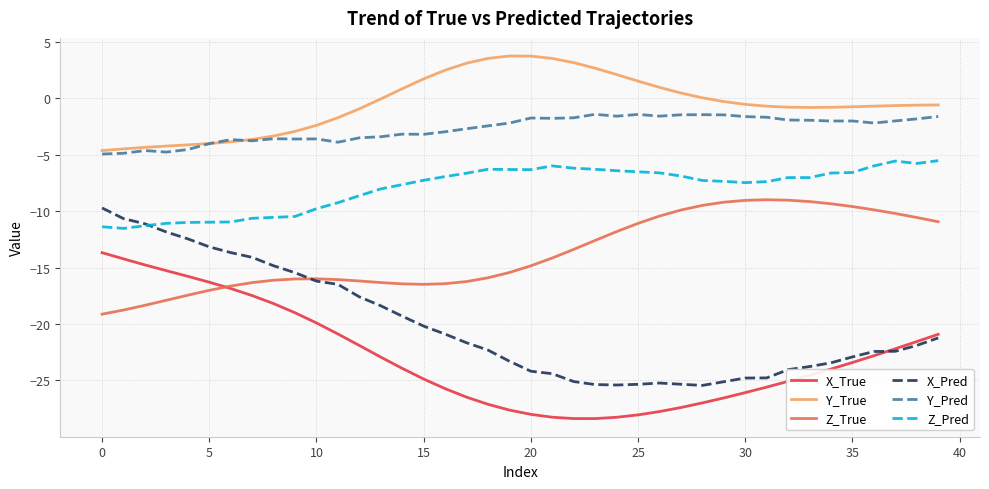

What is the lowest value of the Z_Pred series?

-11.5